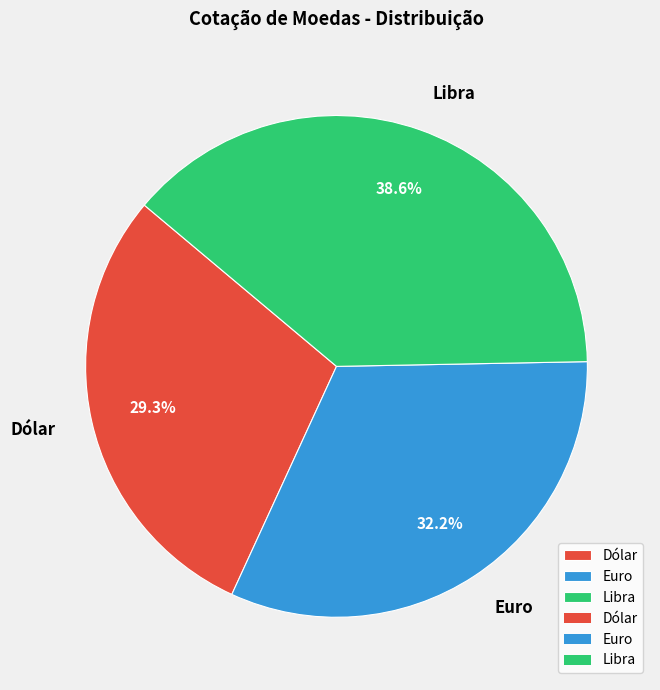

Does Dólar account for over 50% of the chart?

No